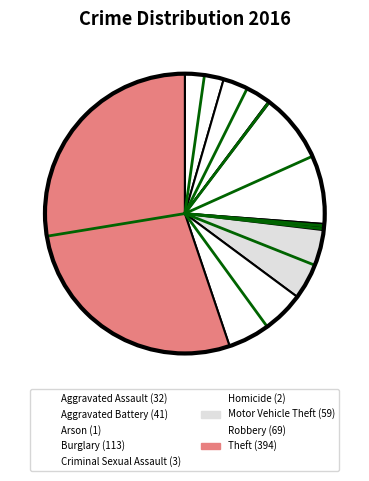

What is the total percentage of Aggravated Battery and Theft?

60.9%